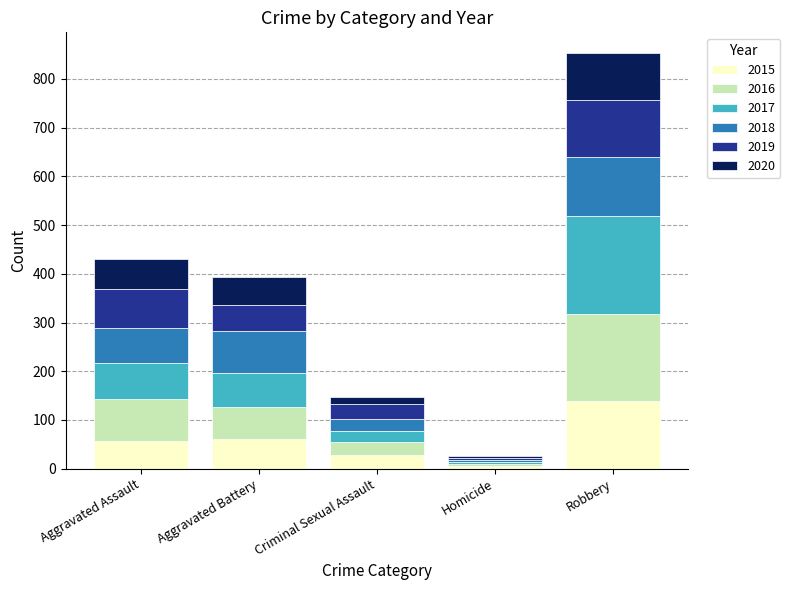

What is the sum of the 2015 values at Criminal Sexual Assault and Aggravated Battery?

89